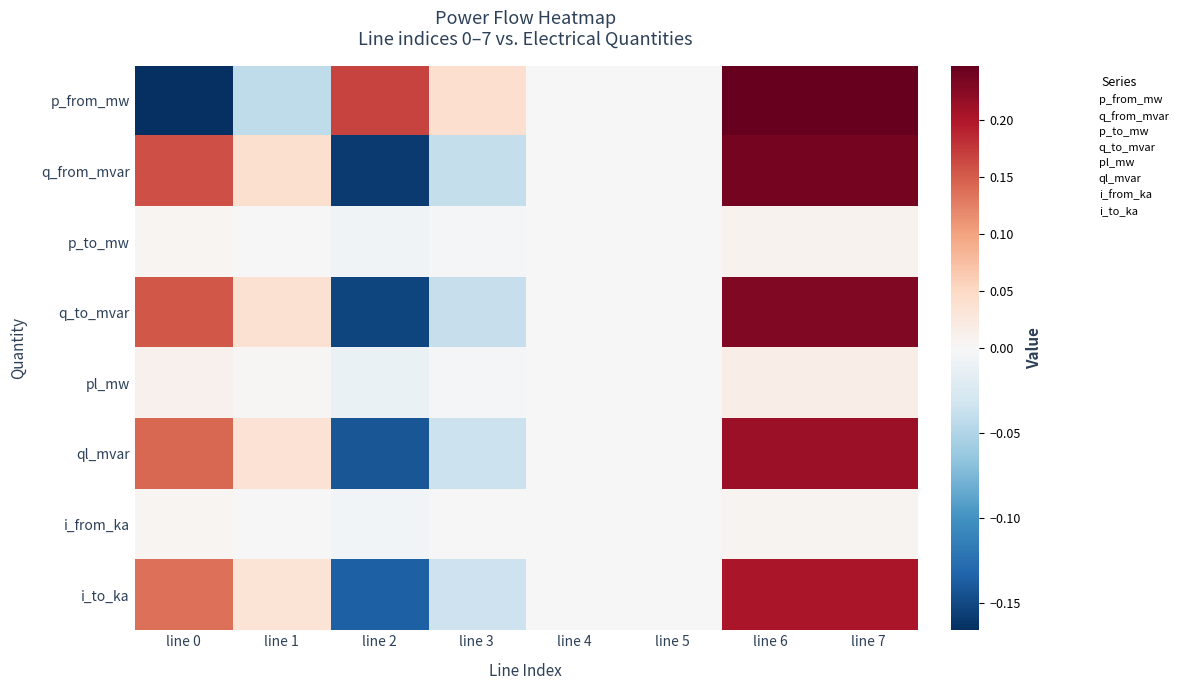

Reading left to right, transcribe all the data shown in this chart.

p_from_mw: line 0=-0.2	line 1=-0.0	line 2=0.2	line 3=0.0	line 4=0.0	line 5=0.0	line 6=0.2	line 7=0.2
q_from_mvar: line 0=0.2	line 1=0.0	line 2=-0.2	line 3=-0.0	line 4=0.0	line 5=0.0	line 6=0.2	line 7=0.2
p_to_mw: line 0=0.0	line 1=0.0	line 2=-0.0	line 3=-0.0	line 4=0.0	line 5=0.0	line 6=0.0	line 7=0.0
q_to_mvar: line 0=0.2	line 1=0.0	line 2=-0.2	line 3=-0.0	line 4=0.0	line 5=0.0	line 6=0.2	line 7=0.2
pl_mw: line 0=0.0	line 1=0.0	line 2=-0.0	line 3=-0.0	line 4=0.0	line 5=0.0	line 6=0.0	line 7=0.0
ql_mvar: line 0=0.1	line 1=0.0	line 2=-0.1	line 3=-0.0	line 4=0.0	line 5=0.0	line 6=0.2	line 7=0.2
i_from_ka: line 0=0.0	line 1=0.0	line 2=-0.0	line 3=-0.0	line 4=0.0	line 5=-0.0	line 6=0.0	line 7=0.0
i_to_ka: line 0=0.1	line 1=0.0	line 2=-0.1	line 3=-0.0	line 4=0.0	line 5=0.0	line 6=0.2	line 7=0.2